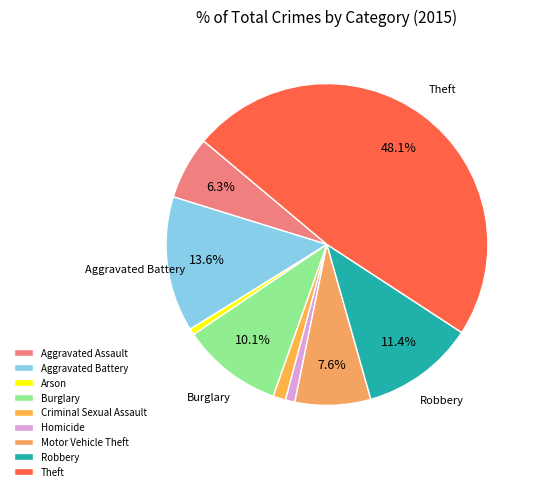

To the nearest percent, what is the combined percentage of Burglary and Aggravated Battery?

24%